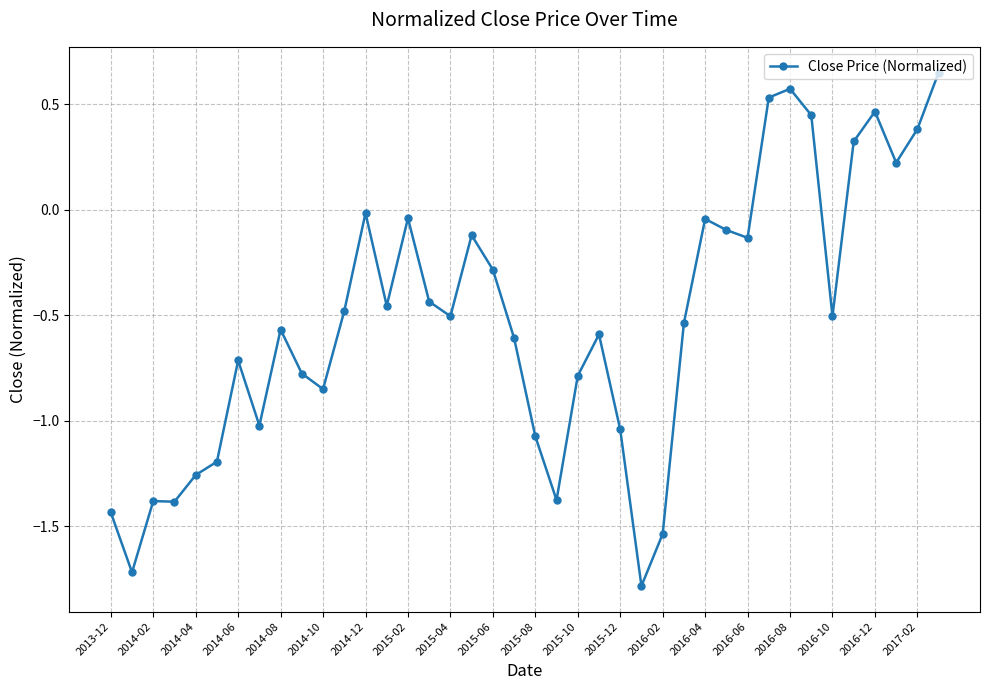

What is the difference between the maximum and minimum values?

2.4